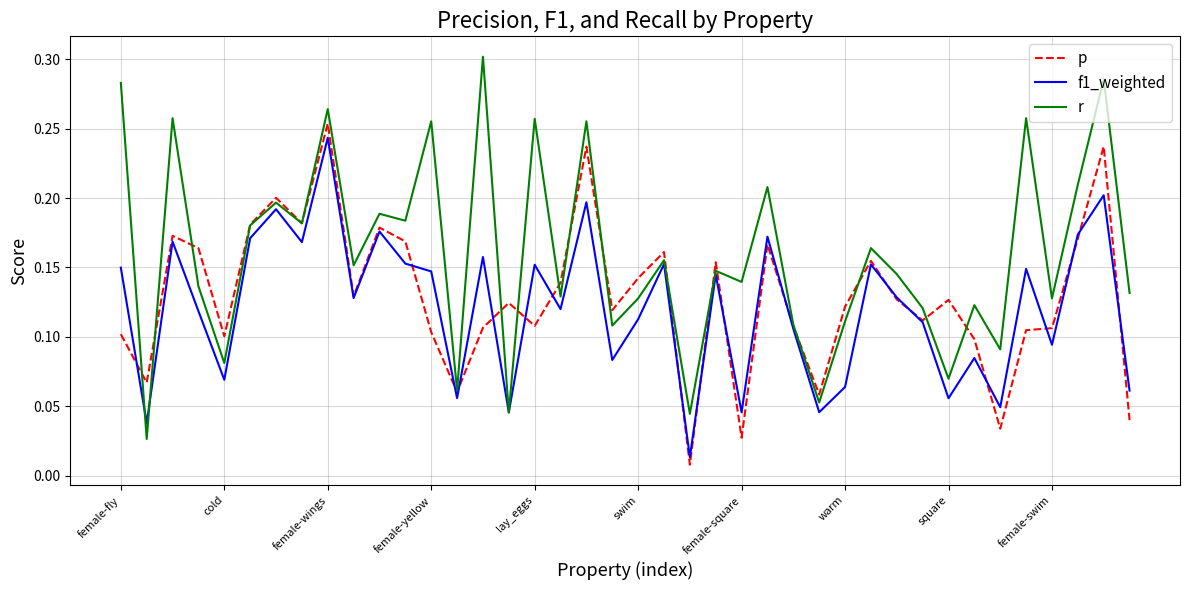

Does the chart display data point markers on the line(s)?

No